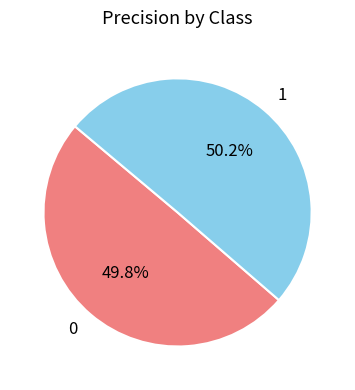

How many slices are in this pie chart?

2